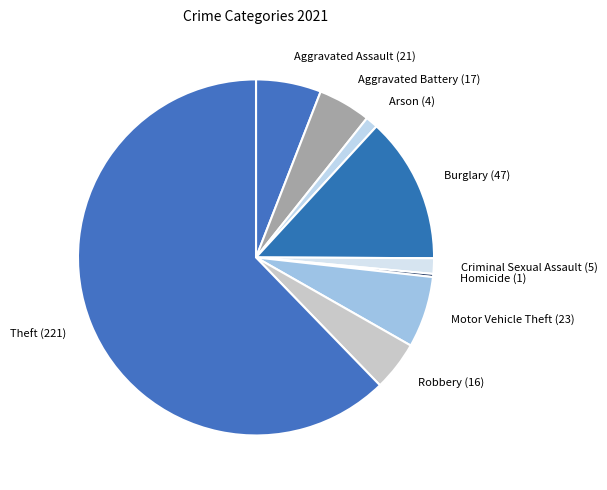

Between Motor Vehicle Theft (23) and Burglary (47), which is larger?

Burglary (47)